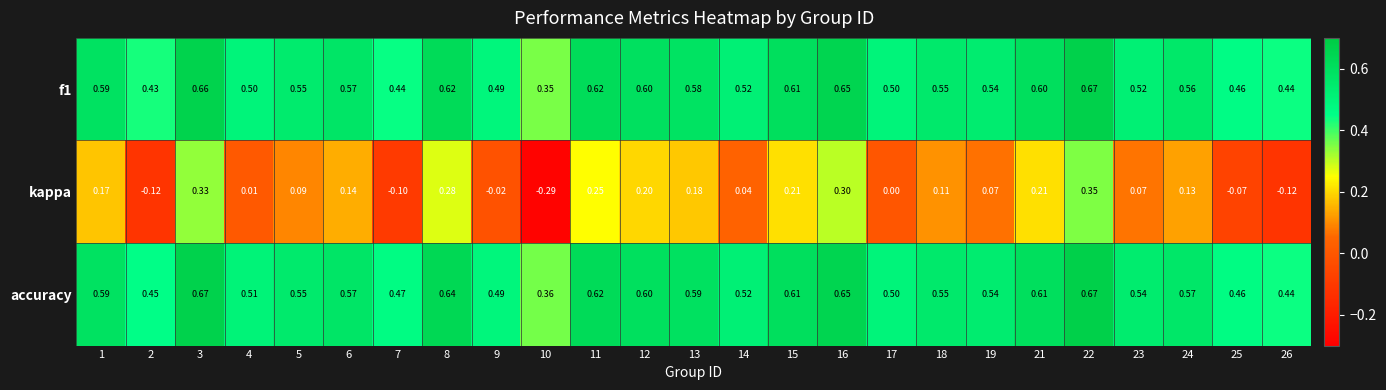

Is the value of accuracy at 22 greater than the value of f1 at 9?

Yes